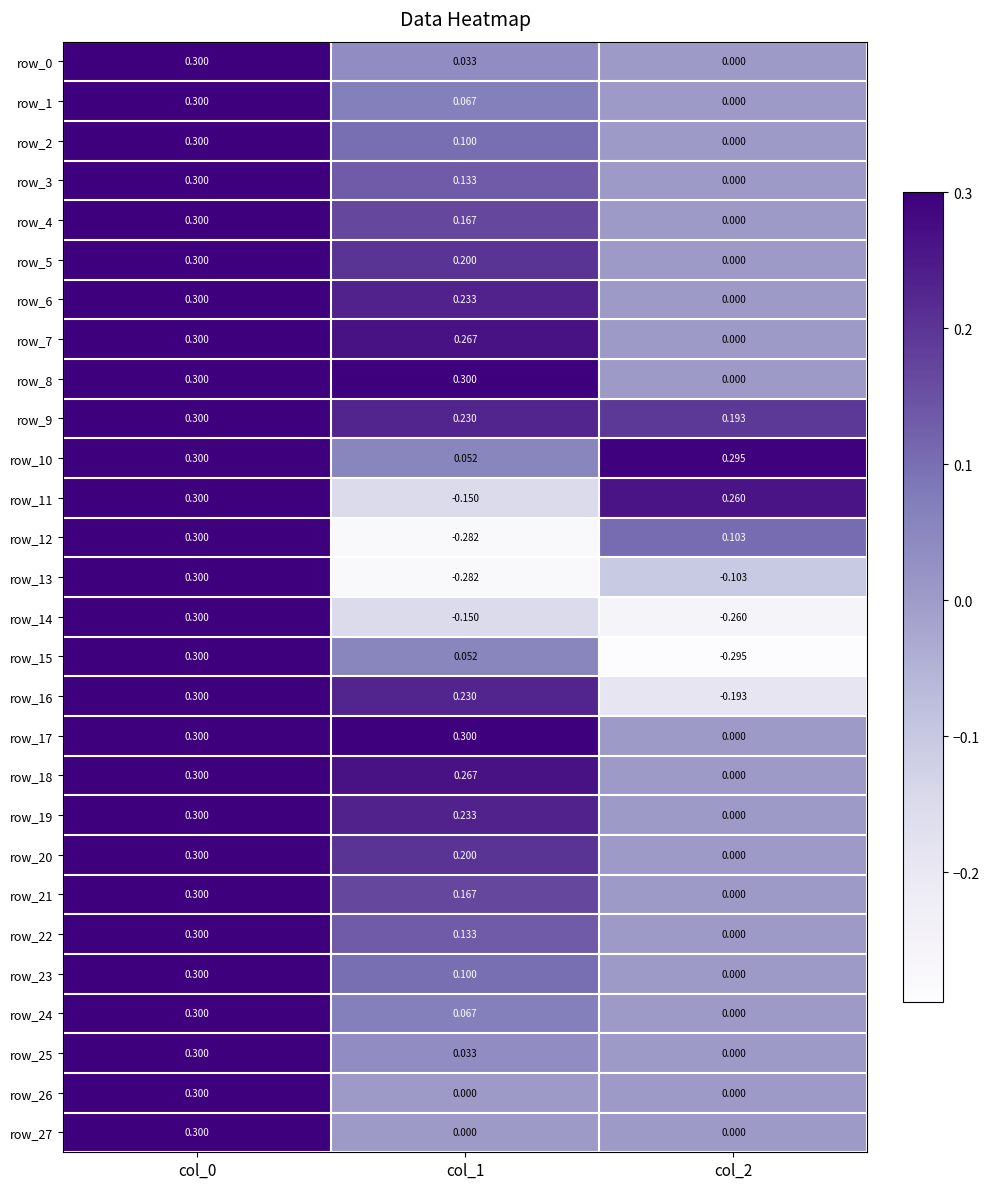

At which label is row_9 closest to 0?

col_2